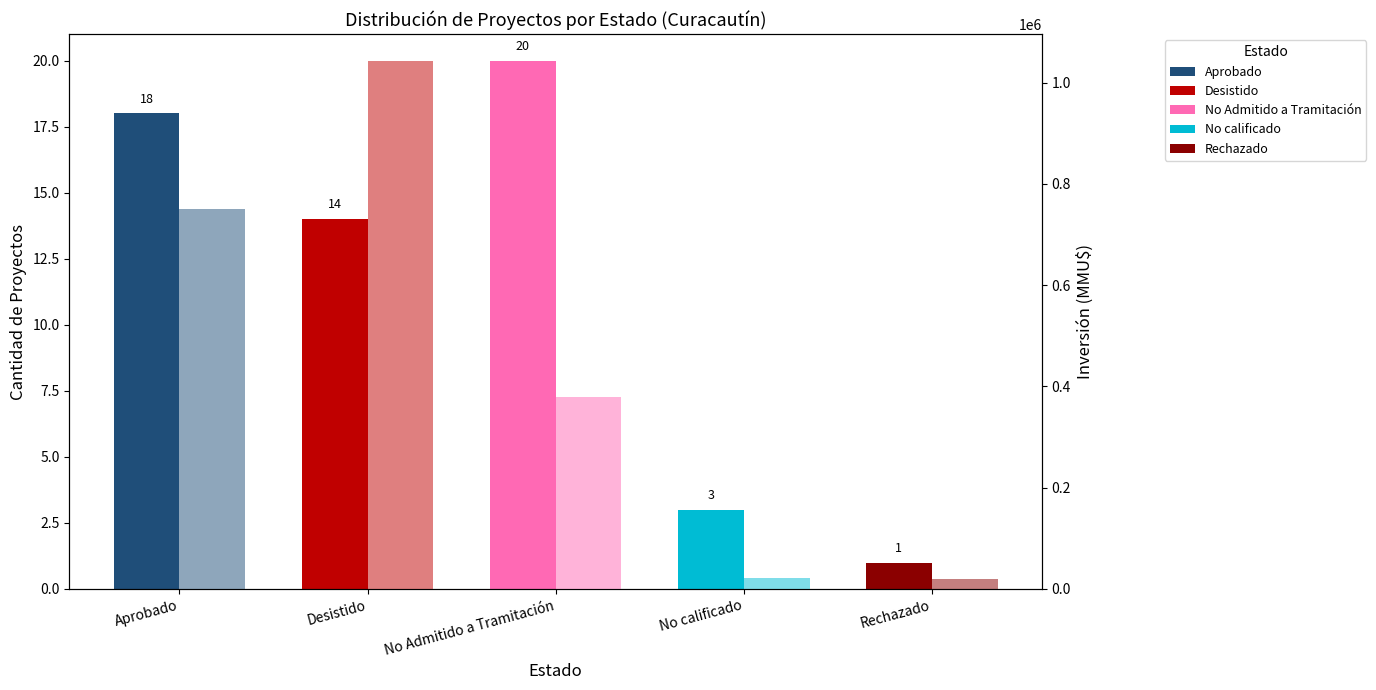

Which category has the lowest value across all series?

Rechazado